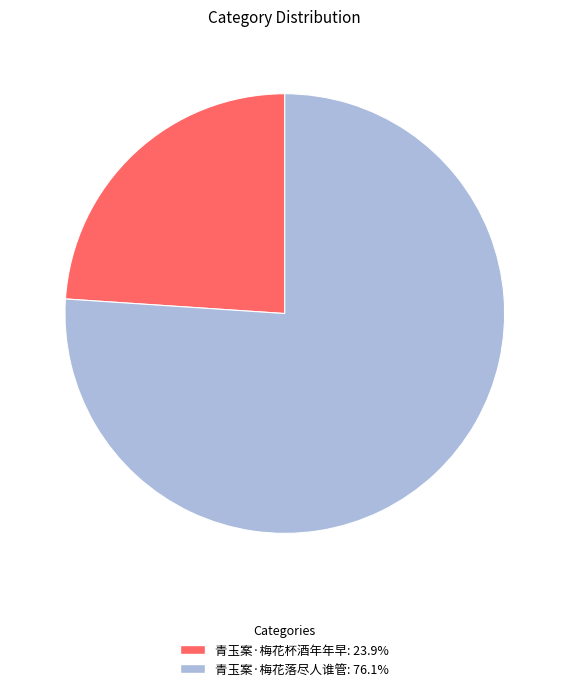

True or false: 青玉案·梅花落尽人谁管 accounts for 66% of the total.

False